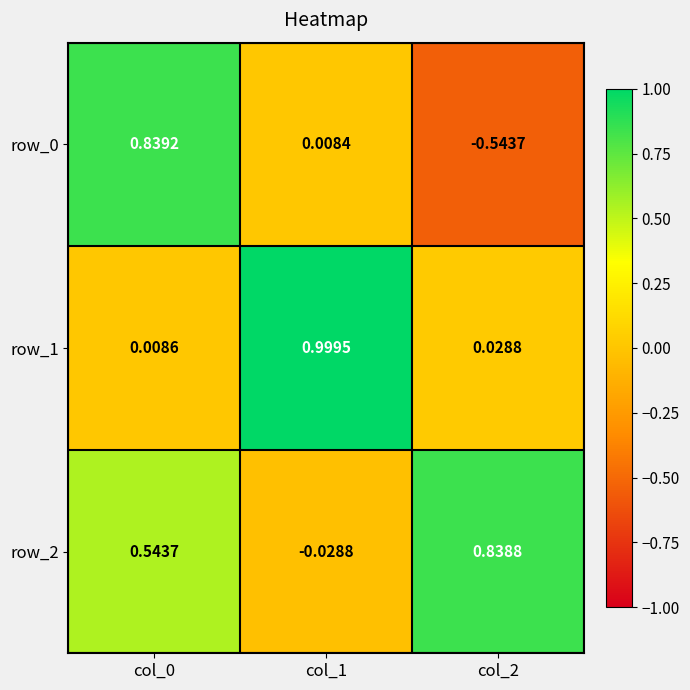

How many data points in row_2 are less than 0?

1